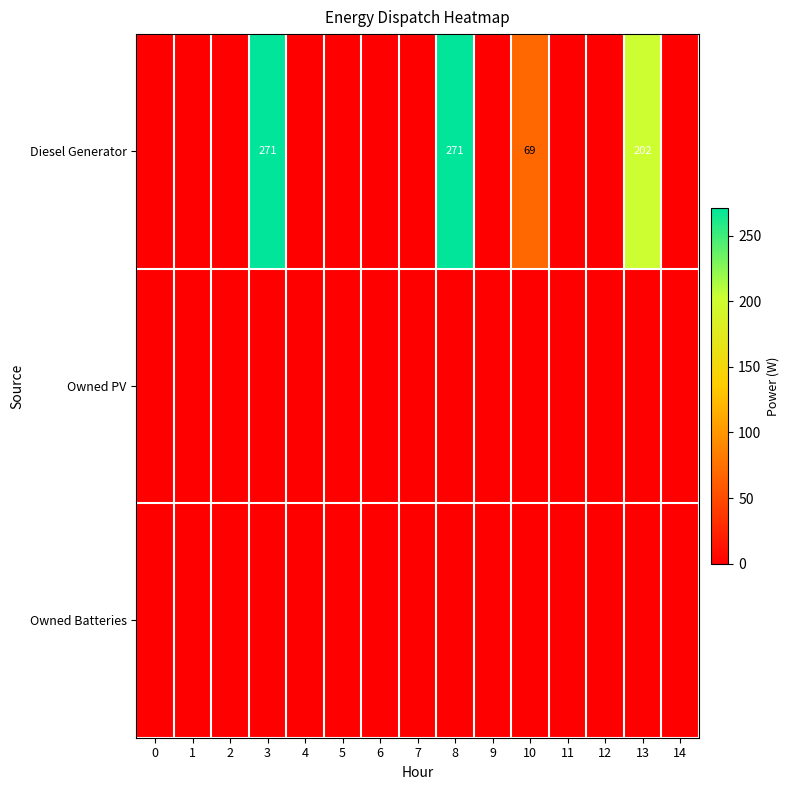

True or false: row_1 has a value of 0 at 4.

True